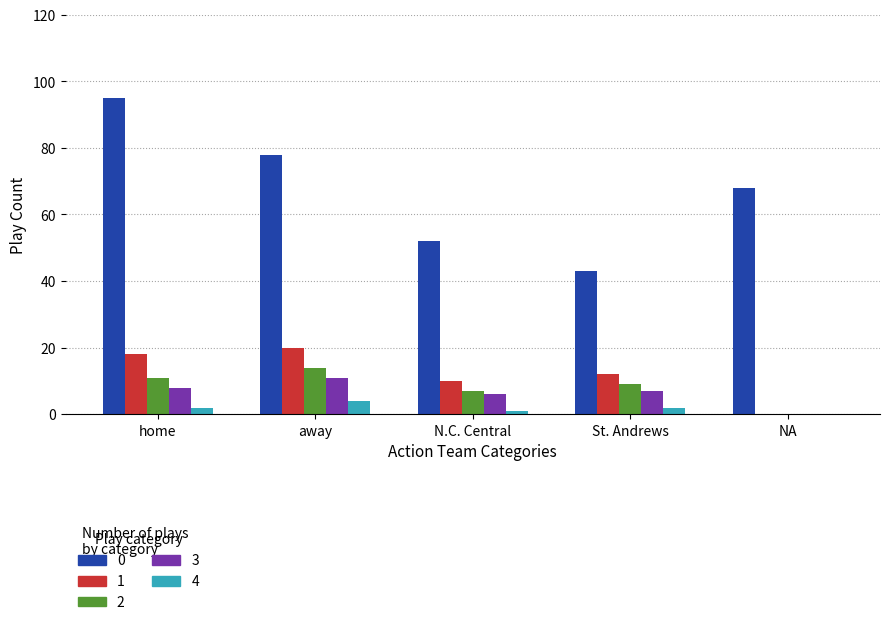

The 0 series shows 98 at NA. True or false?

False